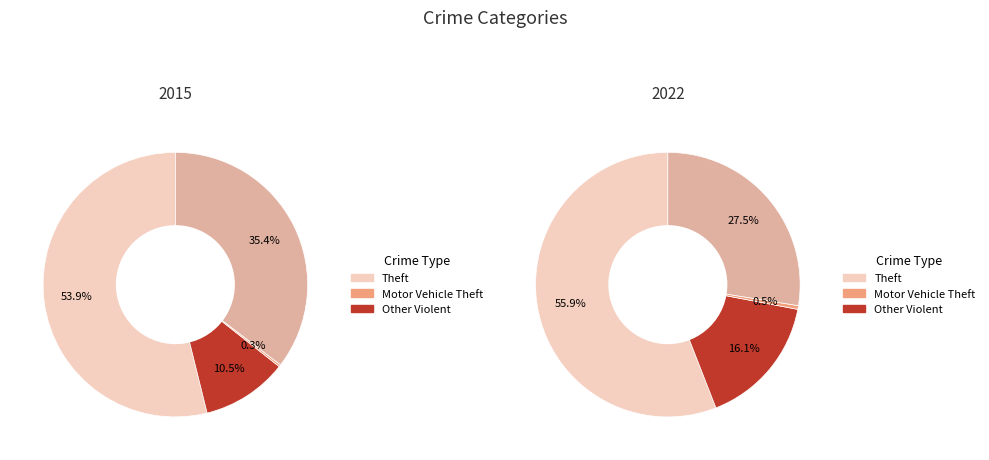

Is there any slice that represents more than half of the pie?

Yes